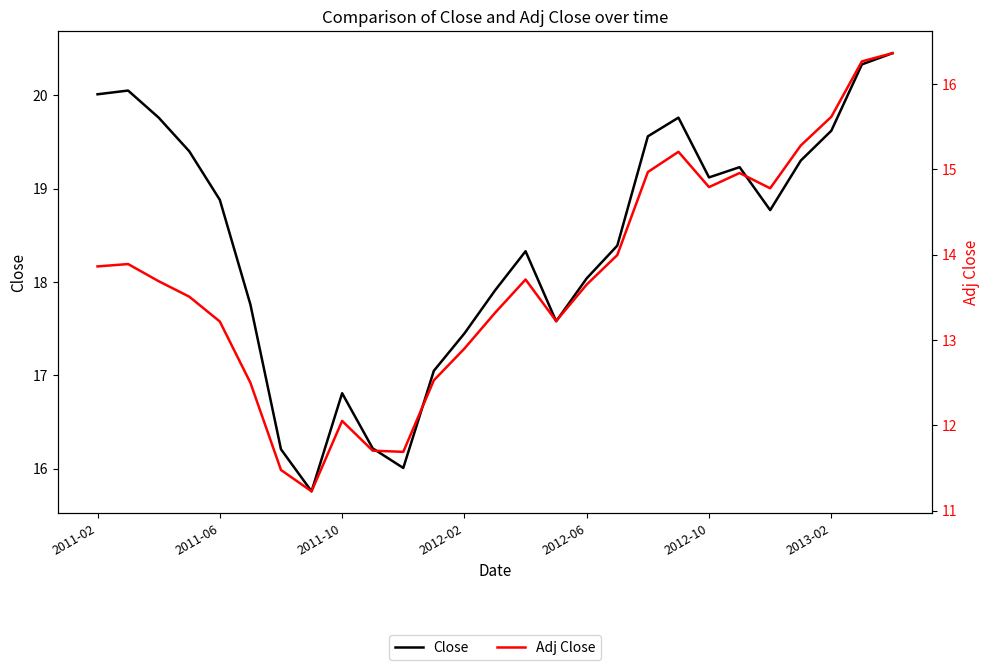

What is the maximum value for Close?

20.5